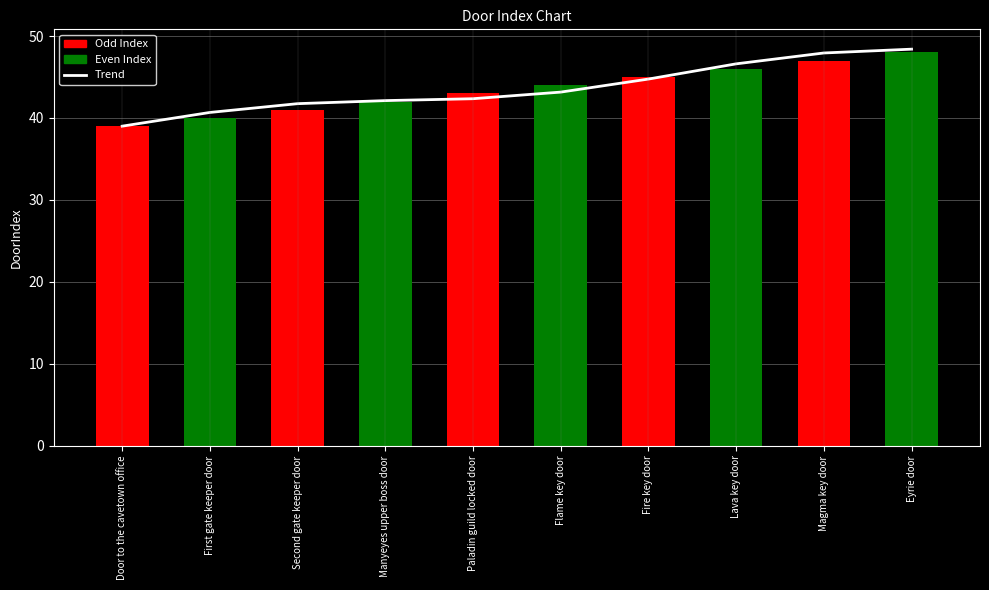

What is the difference between the second highest and minimum values?

8.9